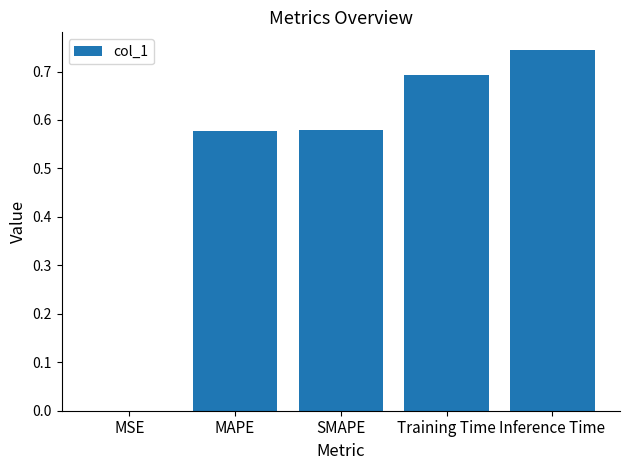

Between Training Time and SMAPE, which is larger?

Training Time